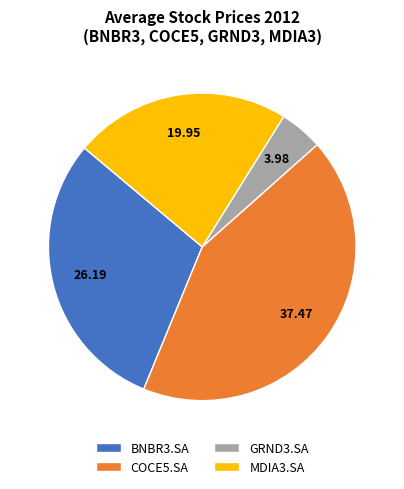

Is the sum of BNBR3.SA and GRND3.SA greater than half?

No